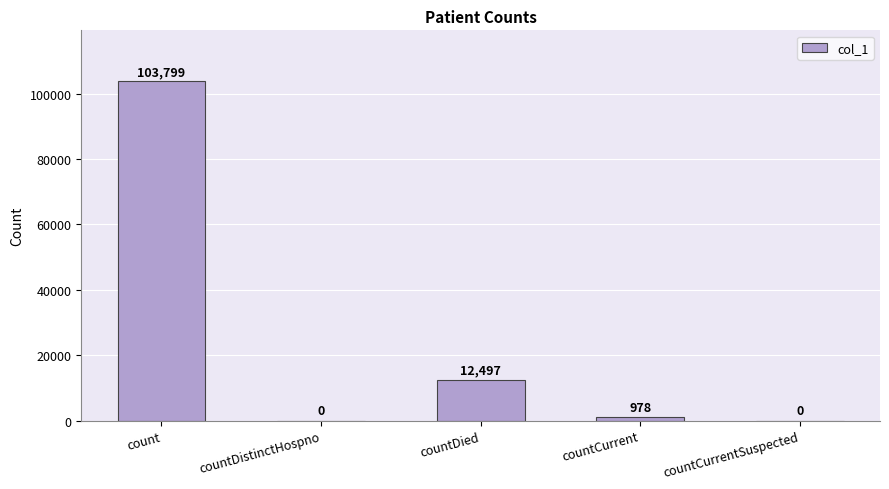

Which has a higher value, countDistinctHospno or countCurrent?

countCurrent